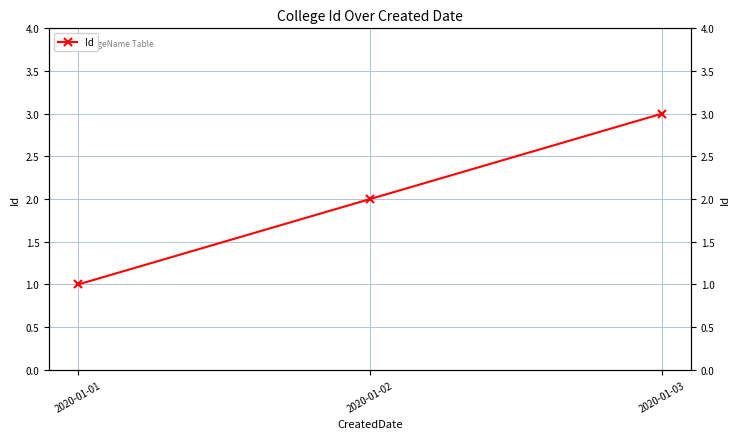

Rank the categories by value from highest to lowest.

2020-01-03, 2020-01-02, 2020-01-01